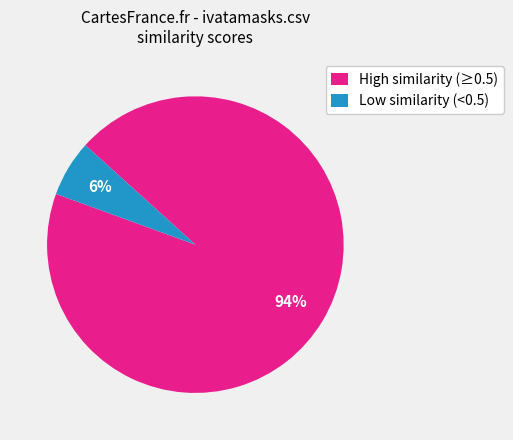

Is the sum of Low similarity (<0.5) and High similarity (≥0.5) greater than half?

Yes